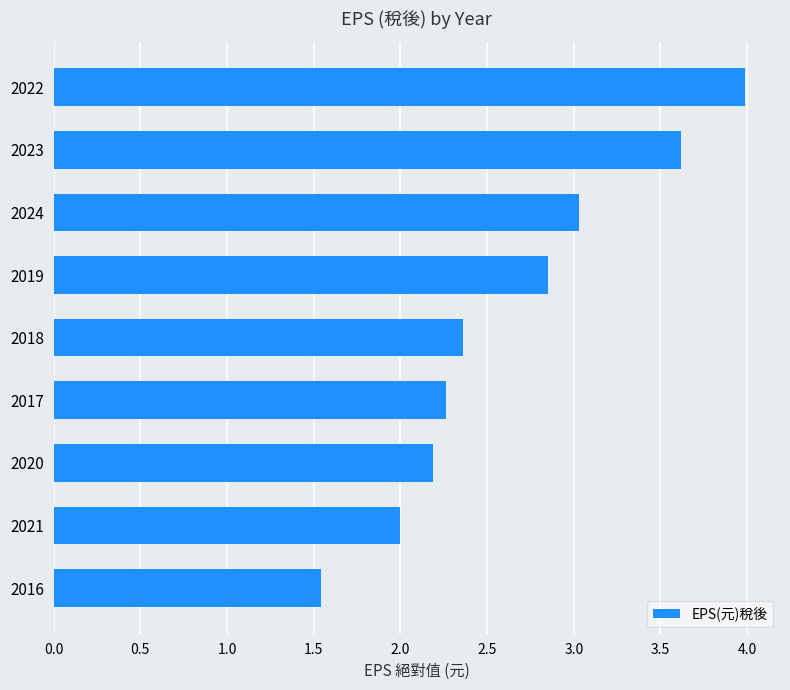

Approximately how many times larger is the value at 2018 compared to 2020?

1.1